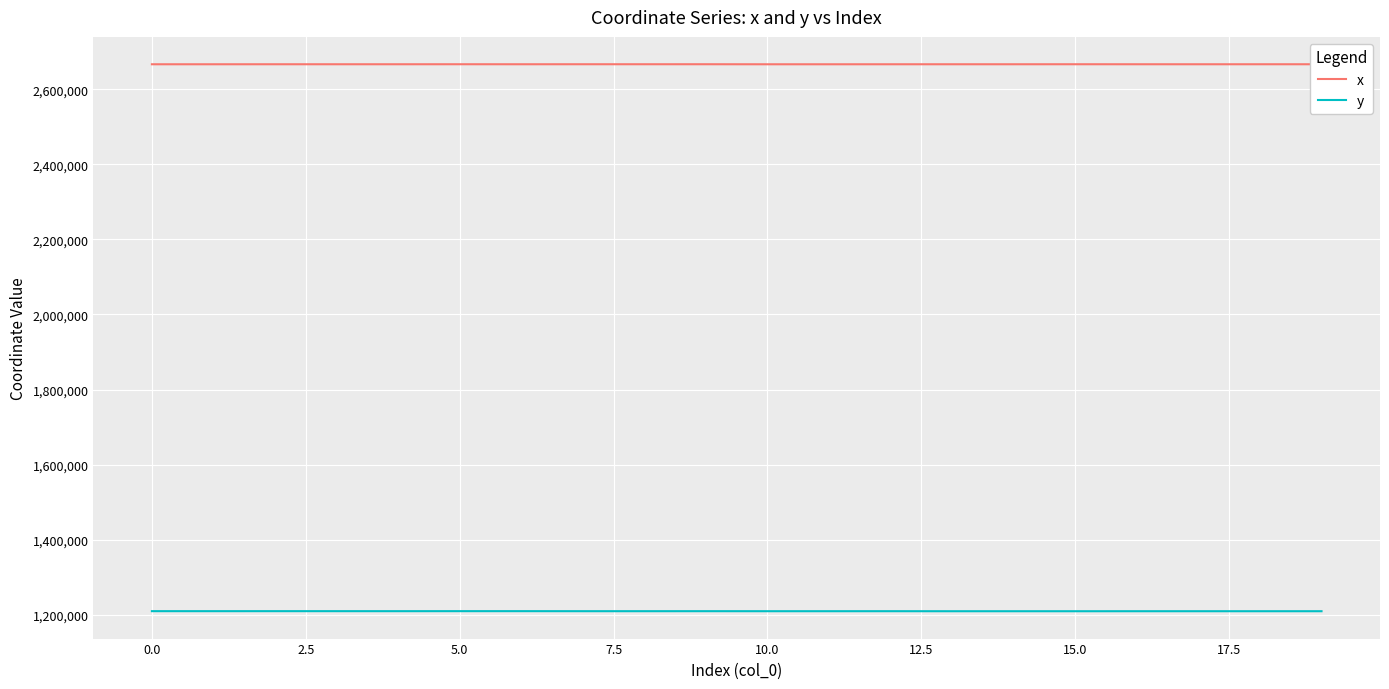

Does the chart display data point markers on the line(s)?

No